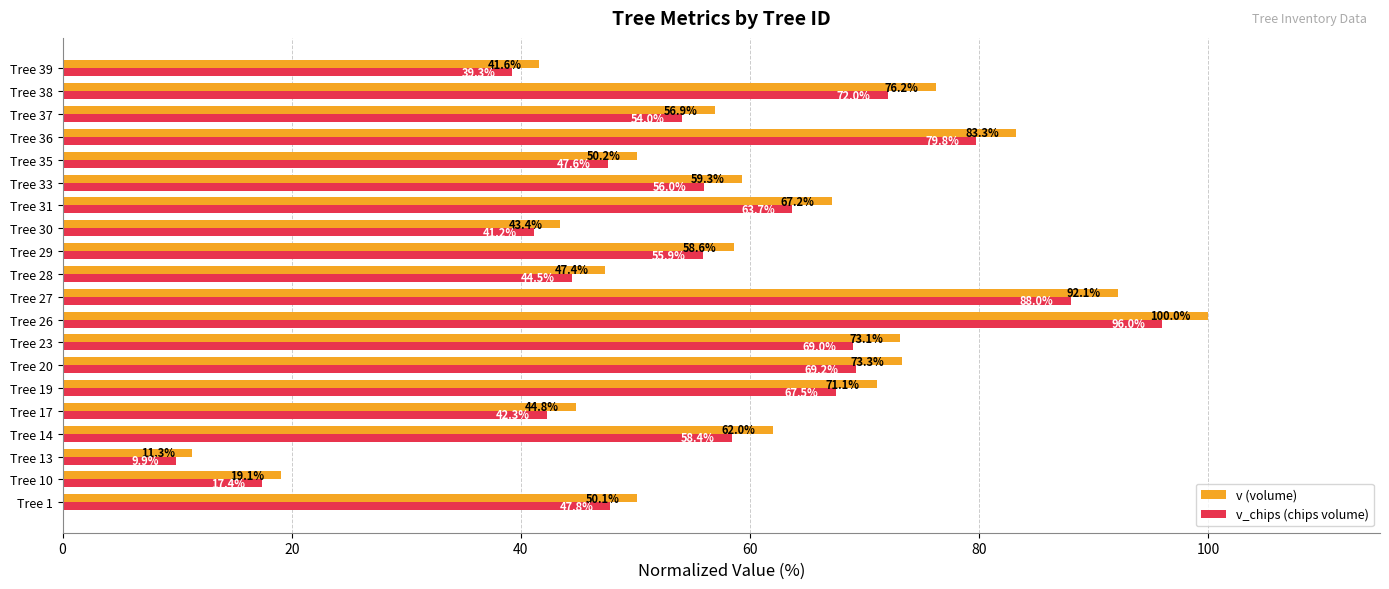

What is the difference between the maximum and second lowest values in the v (volume) series?

80.9